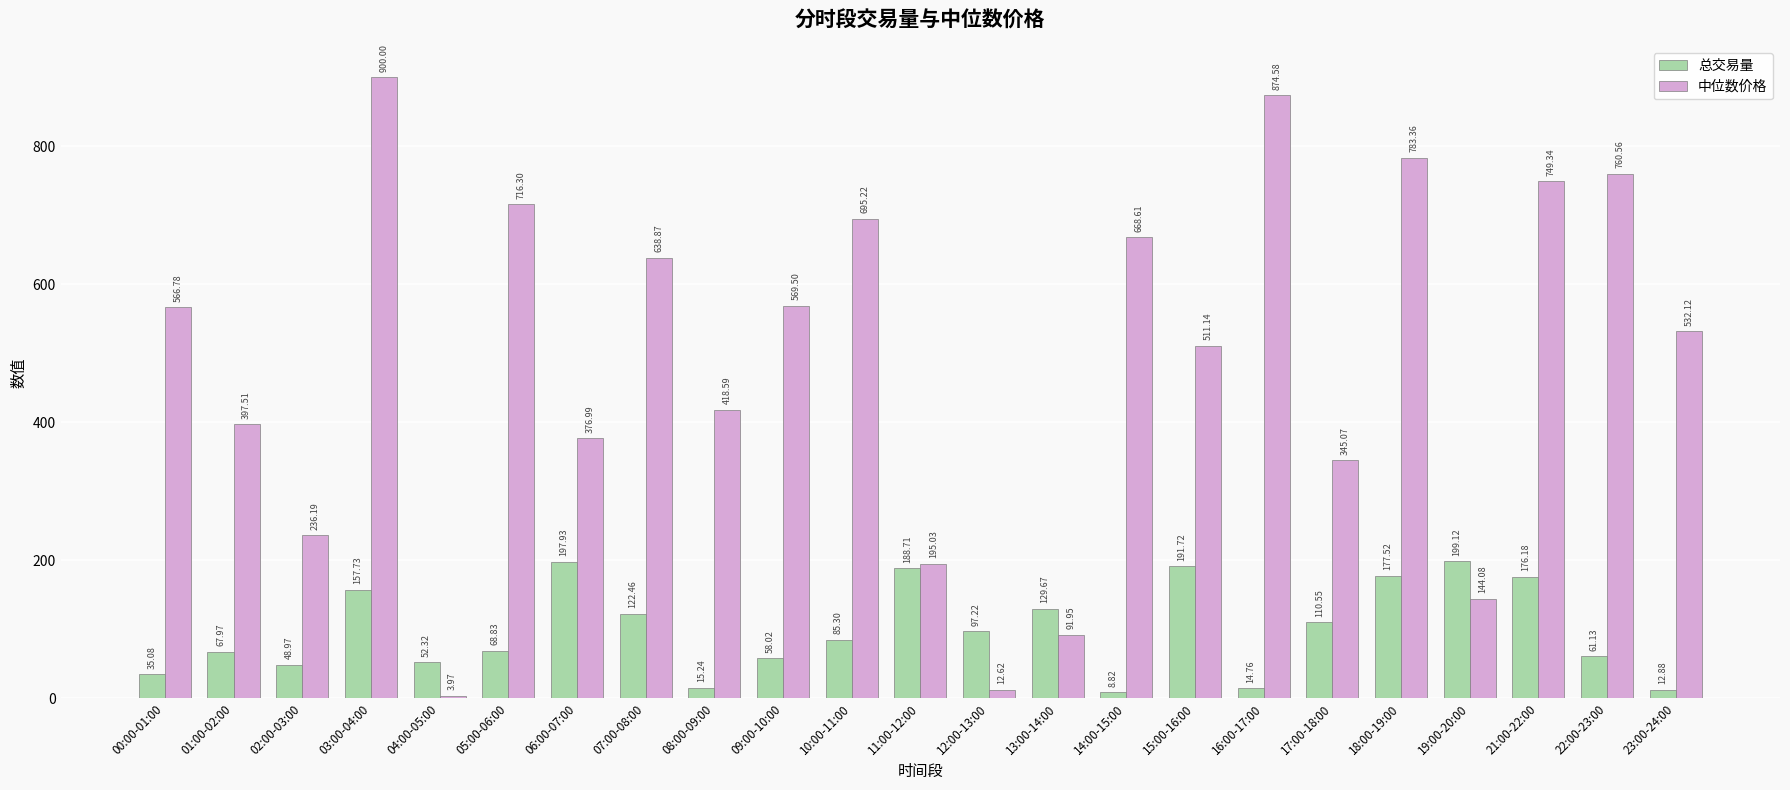

Where does the 中位数价格 series first go above 532?

00:00-01:00